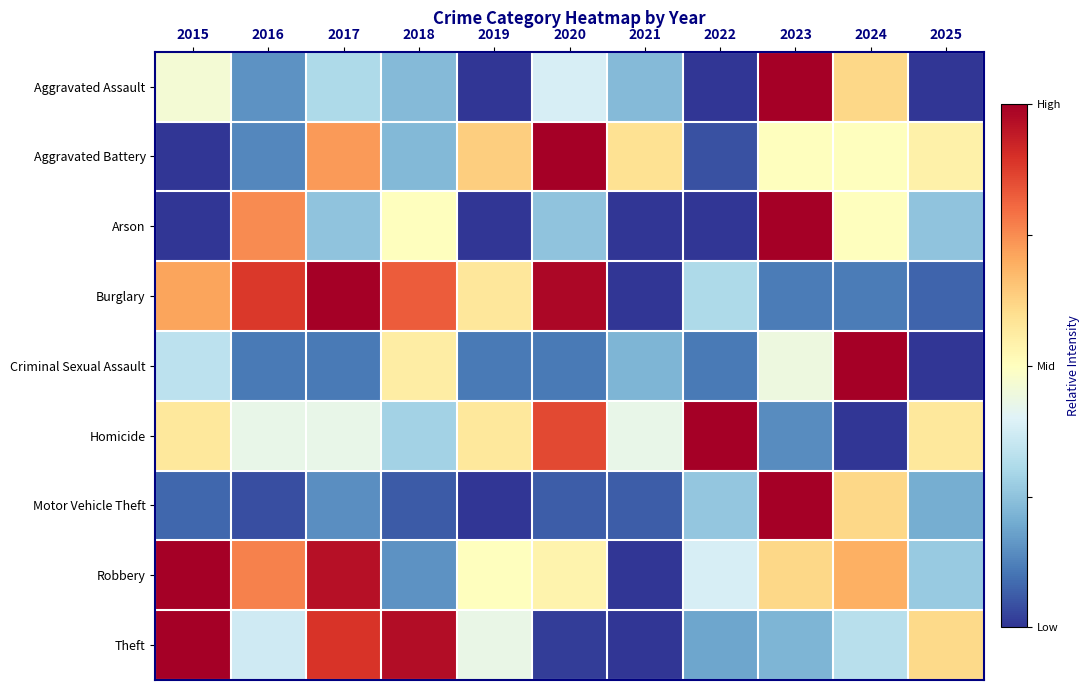

Reading left to right, extract all data points from this chart.

Aggravated Assault: 2015=0.5	2016=0.2	2017=0.3	2018=0.2	2019=0.0	2020=0.4	2021=0.2	2022=0.0	2023=1.0	2024=0.6	2025=0.0
Aggravated Battery: 2015=0.0	2016=0.1	2017=0.7	2018=0.2	2019=0.6	2020=1.0	2021=0.6	2022=0.0	2023=0.5	2024=0.5	2025=0.5
Arson: 2015=0.0	2016=0.8	2017=0.2	2018=0.5	2019=0.0	2020=0.2	2021=0.0	2022=0.0	2023=1.0	2024=0.5	2025=0.2
Burglary: 2015=0.7	2016=0.9	2017=1.0	2018=0.8	2019=0.6	2020=1.0	2021=0.0	2022=0.3	2023=0.1	2024=0.1	2025=0.1
Criminal Sexual Assault: 2015=0.3	2016=0.1	2017=0.1	2018=0.6	2019=0.1	2020=0.1	2021=0.2	2022=0.1	2023=0.4	2024=1.0	2025=0.0
Homicide: 2015=0.6	2016=0.4	2017=0.4	2018=0.3	2019=0.6	2020=0.9	2021=0.4	2022=1.0	2023=0.1	2024=0.0	2025=0.6
Motor Vehicle Theft: 2015=0.1	2016=0.0	2017=0.1	2018=0.1	2019=0.0	2020=0.1	2021=0.1	2022=0.3	2023=1.0	2024=0.6	2025=0.2
Robbery: 2015=1.0	2016=0.8	2017=1.0	2018=0.2	2019=0.5	2020=0.5	2021=0.0	2022=0.4	2023=0.6	2024=0.7	2025=0.3
Theft: 2015=1.0	2016=0.4	2017=0.9	2018=1.0	2019=0.4	2020=0.0	2021=0.0	2022=0.2	2023=0.2	2024=0.3	2025=0.6